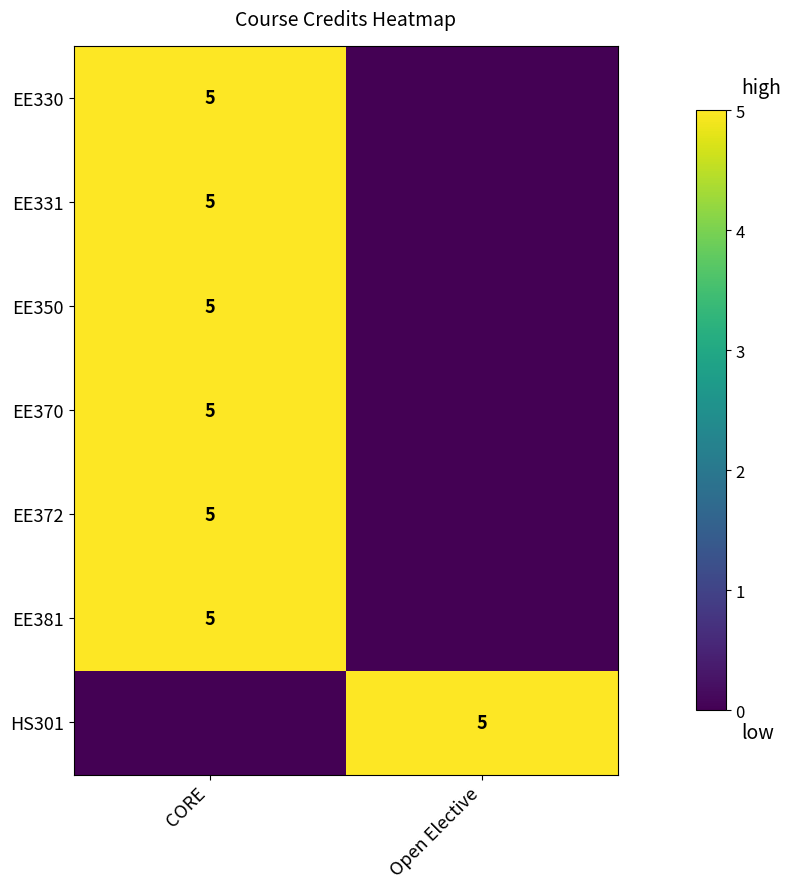

The value of EE350 at CORE is 7. True or false?

False